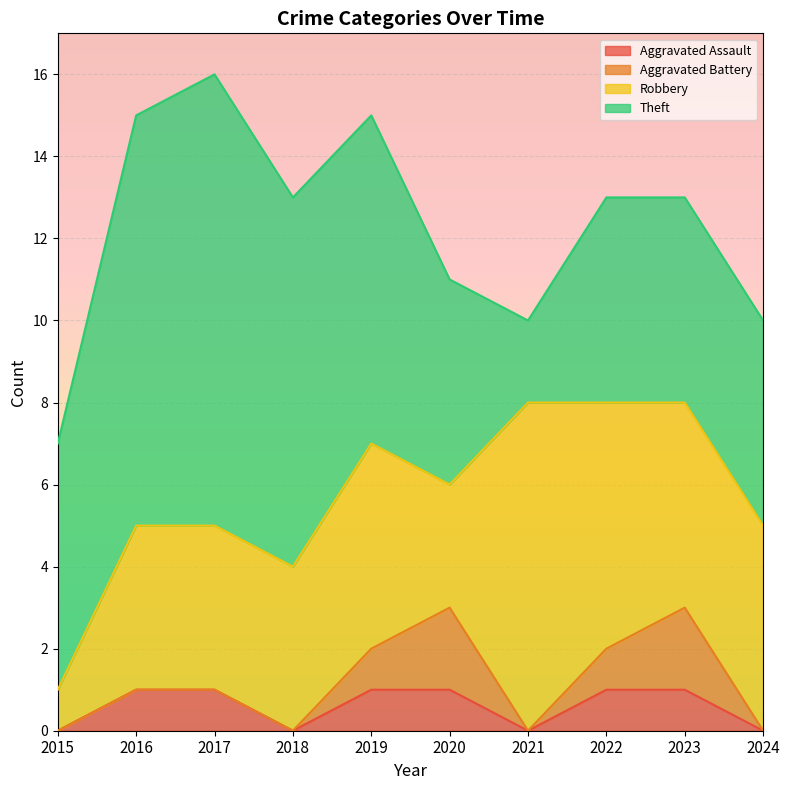

Reading left to right, extract all data points from this chart.

Aggravated Assault: 2015=0	2016=1	2017=1	2018=0	2019=1	2020=1	2021=0	2022=1	2023=1	2024=0
Aggravated Battery: 2015=0	2016=0	2017=0	2018=0	2019=1	2020=2	2021=0	2022=1	2023=2	2024=0
Robbery: 2015=1	2016=4	2017=4	2018=4	2019=5	2020=3	2021=8	2022=6	2023=5	2024=5
Theft: 2015=6	2016=10	2017=11	2018=9	2019=8	2020=5	2021=2	2022=5	2023=5	2024=5